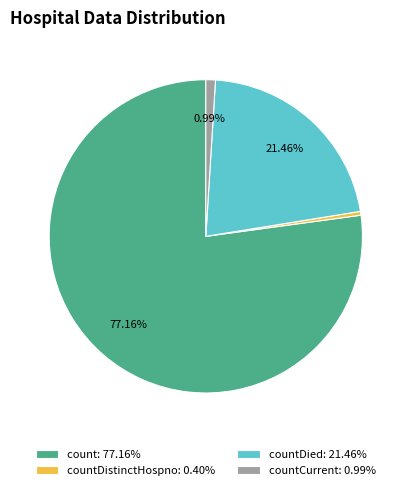

How many slices are in this pie chart?

4